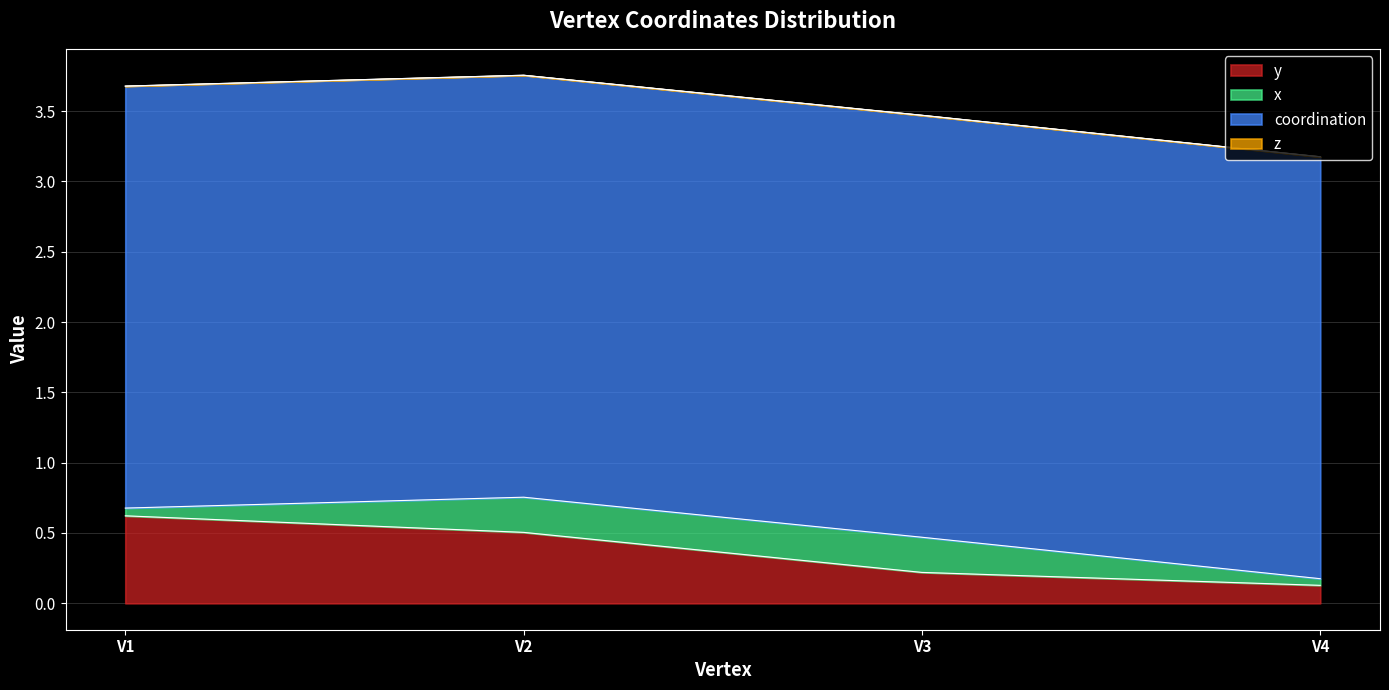

Is the value of coordination at V2 greater than the value of x at V4?

Yes